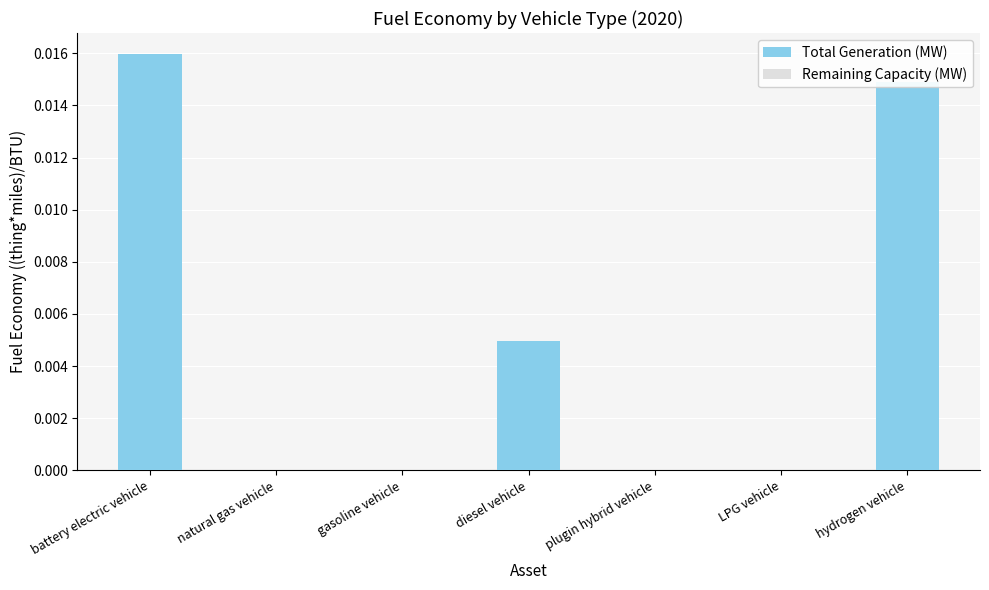

Is it true that Total Generation (MW) equals 0.0 at battery electric vehicle?

True